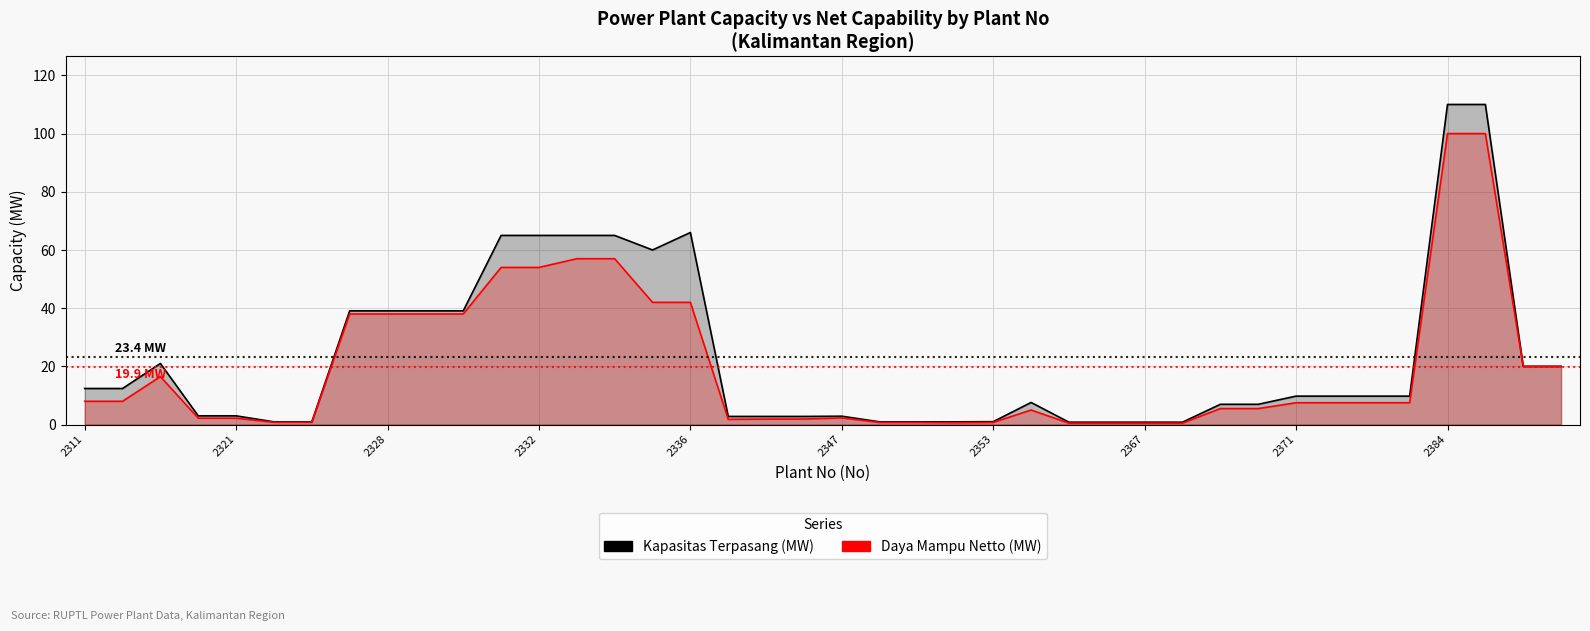

Reading left to right, what are all the values shown in this chart?

Kapasitas Terpasang (MW): 12.4	12.4	21.0	3.0	3.0	0.9	0.9	39.1	39.1	39.1	39.1	65.0	65.0	65.0	65.0	60.0	66.0	2.8	2.8	2.8	2.9	0.9	0.9	0.9	1.0	7.6	0.8	0.8	0.8	0.8	7.0	7.0	9.8	9.8	9.8	9.8	110.0	110.0	20.0	20.0
Daya Mampu Netto (MW): 8.0	8.0	16.5	2.2	2.2	0.8	0.8	38.0	38.0	38.0	38.0	54.0	54.0	57.0	57.0	42.0	42.0	1.8	1.9	1.9	2.3	0.8	0.8	0.7	0.8	5.0	0.5	0.5	0.5	0.5	5.5	5.5	7.5	7.5	7.5	7.5	100.0	100.0	20.0	20.0